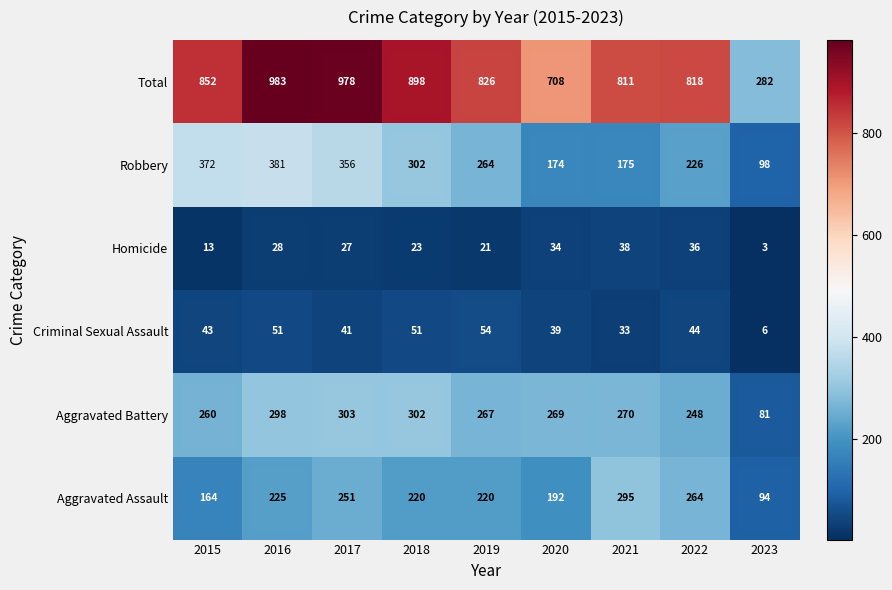

What is the average value of the Total series?

795